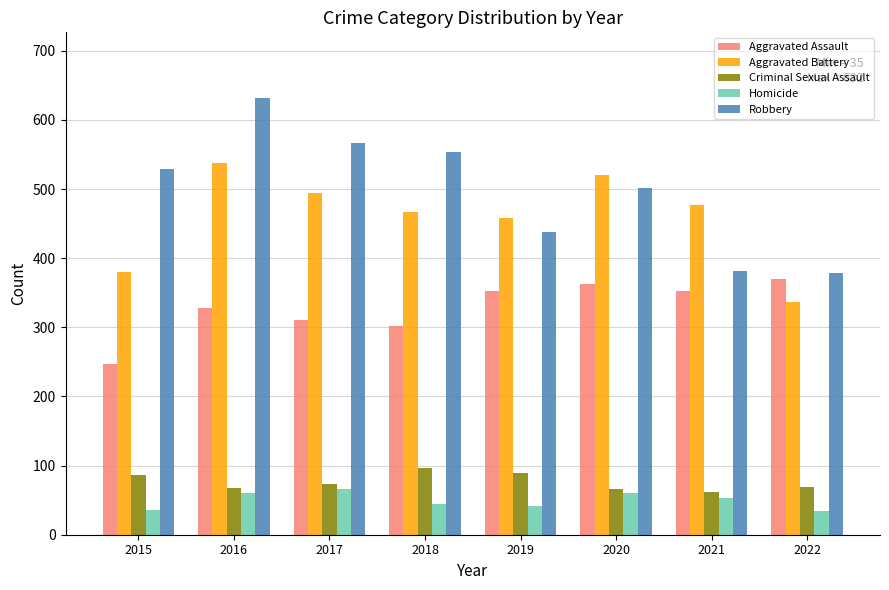

Where is Aggravated Battery nearest to the value 437?

2019